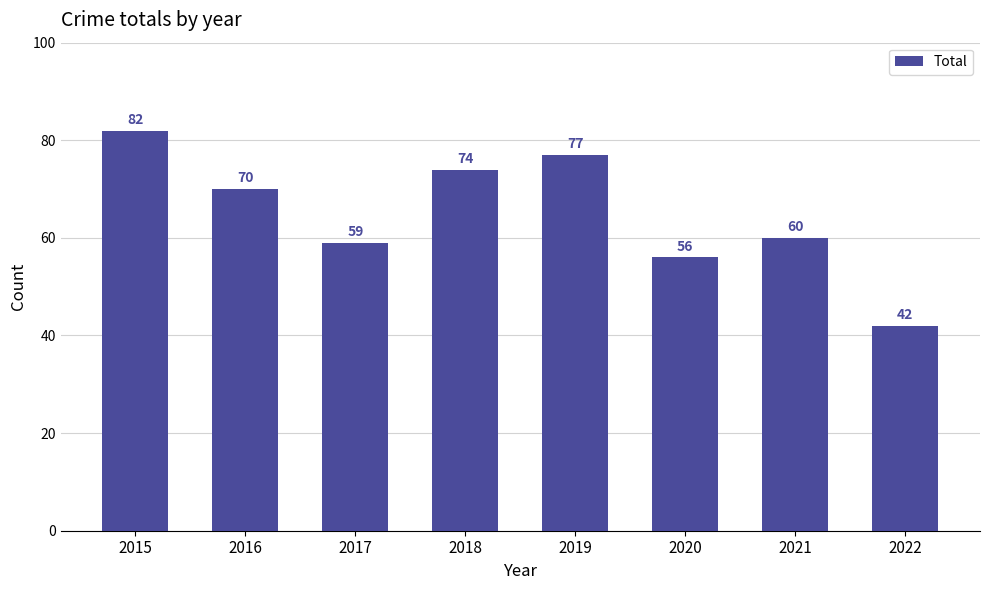

Reading right to left, list all the values displayed in this chart.

2022=42	2021=60	2020=56	2019=77	2018=74	2017=59	2016=70	2015=82